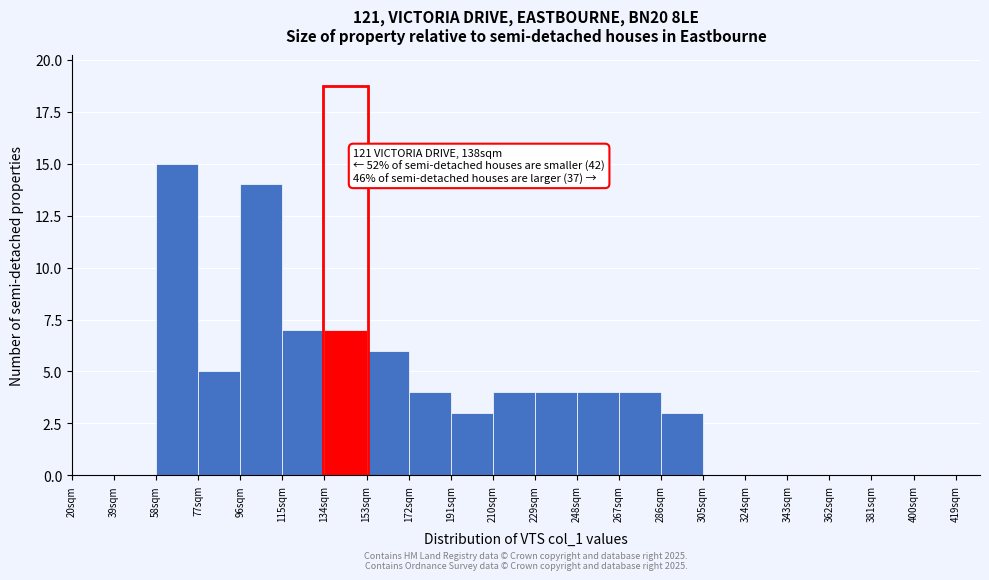

Over which range of the x-axis is the bar tallest?

58 to 77